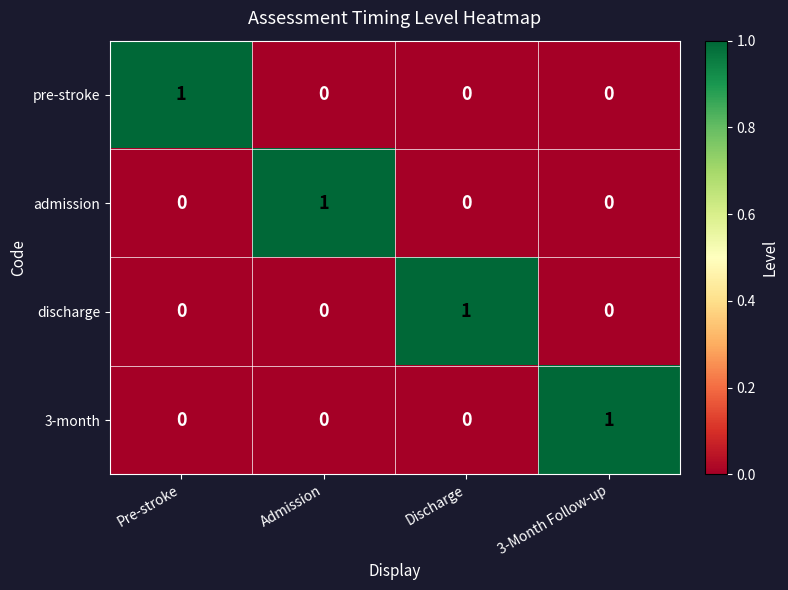

Which category has the highest value in the admission series?

Admission